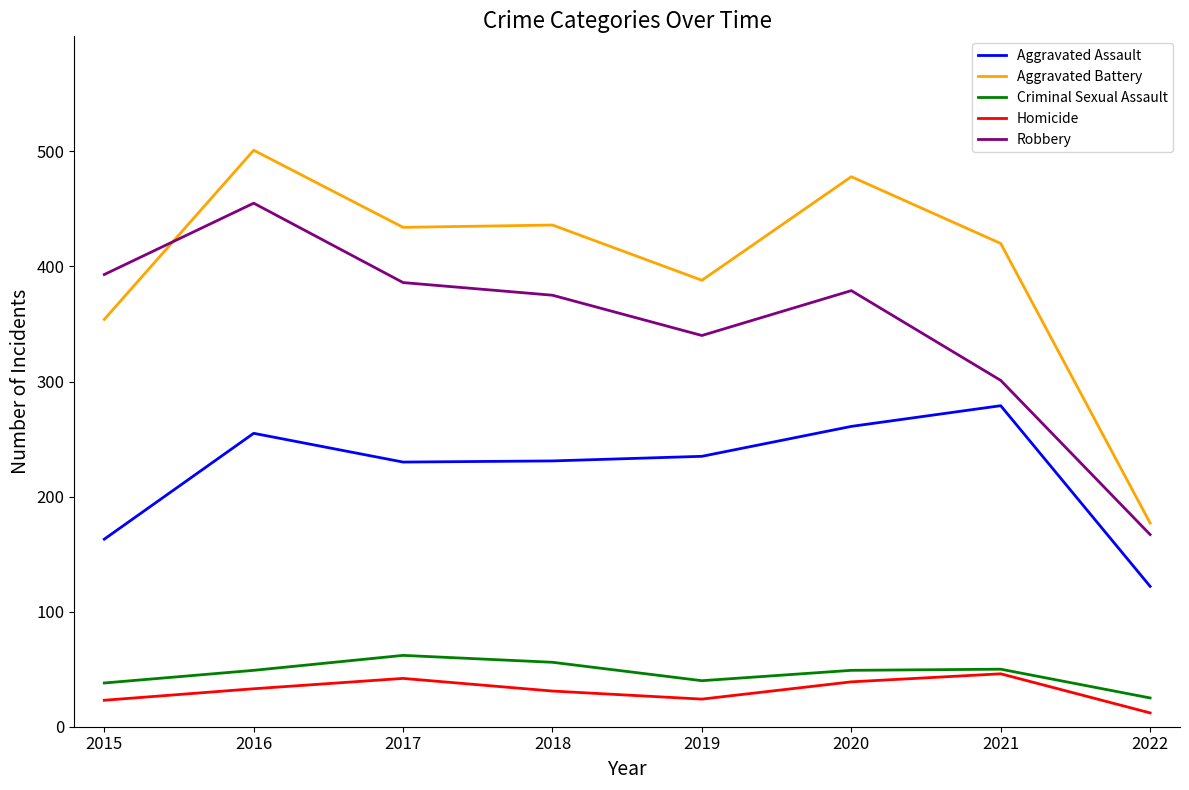

Which category has the highest value across all series?

2016